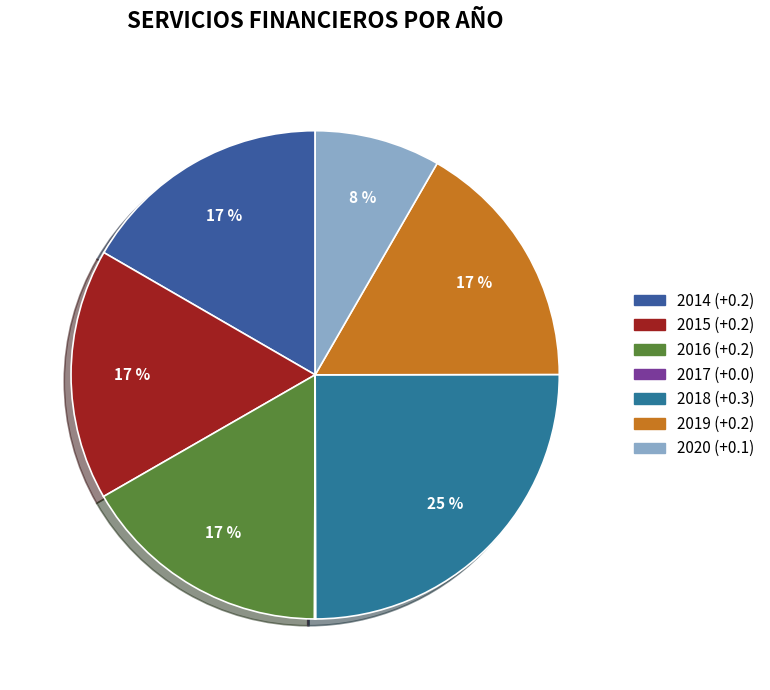

Is there a majority slice in this chart?

No